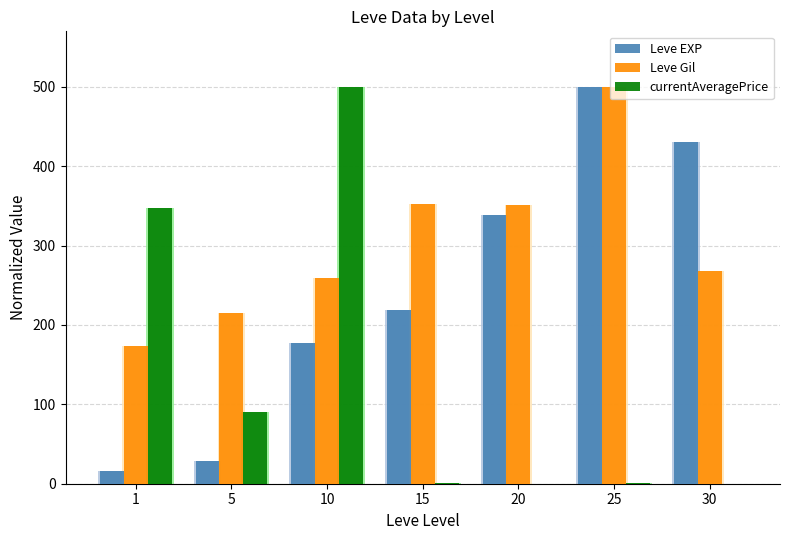

How many groups of bars are there?

7